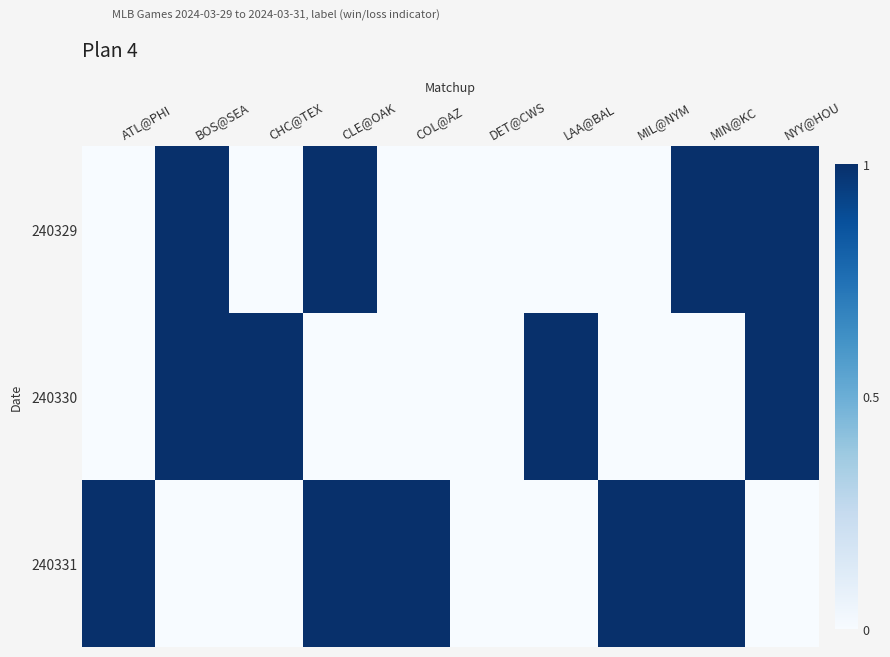

Rank the series by their maximum value, from lowest to highest.

240329, 240330, 240331